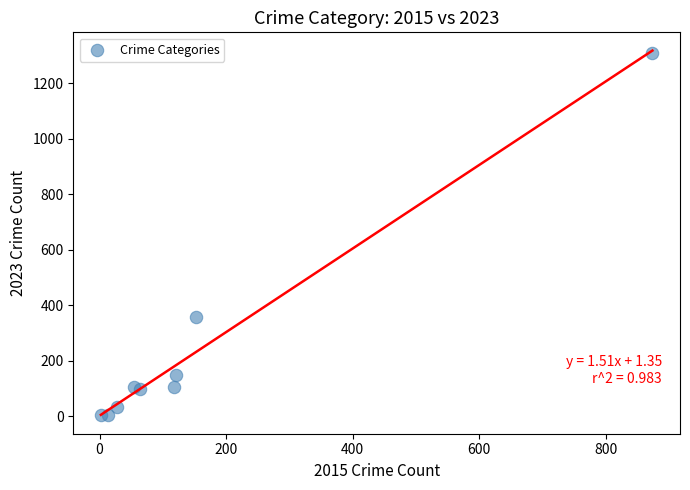

What is the average Y value?

240